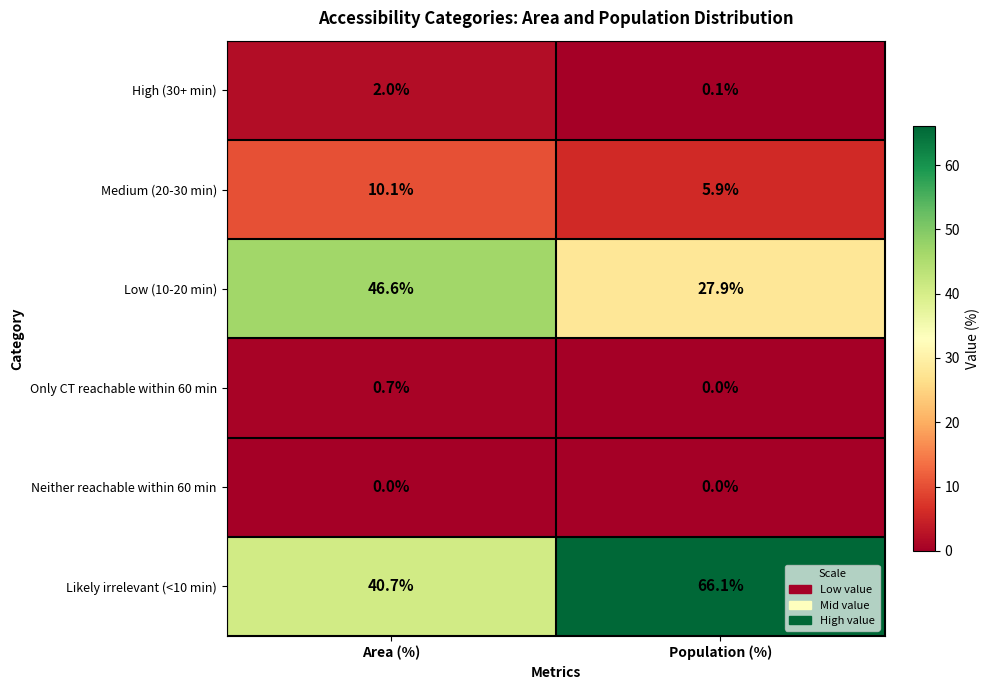

What is the difference between the Likely irrelevant (<10 min) values at Area (%) and Population (%)?

25.4